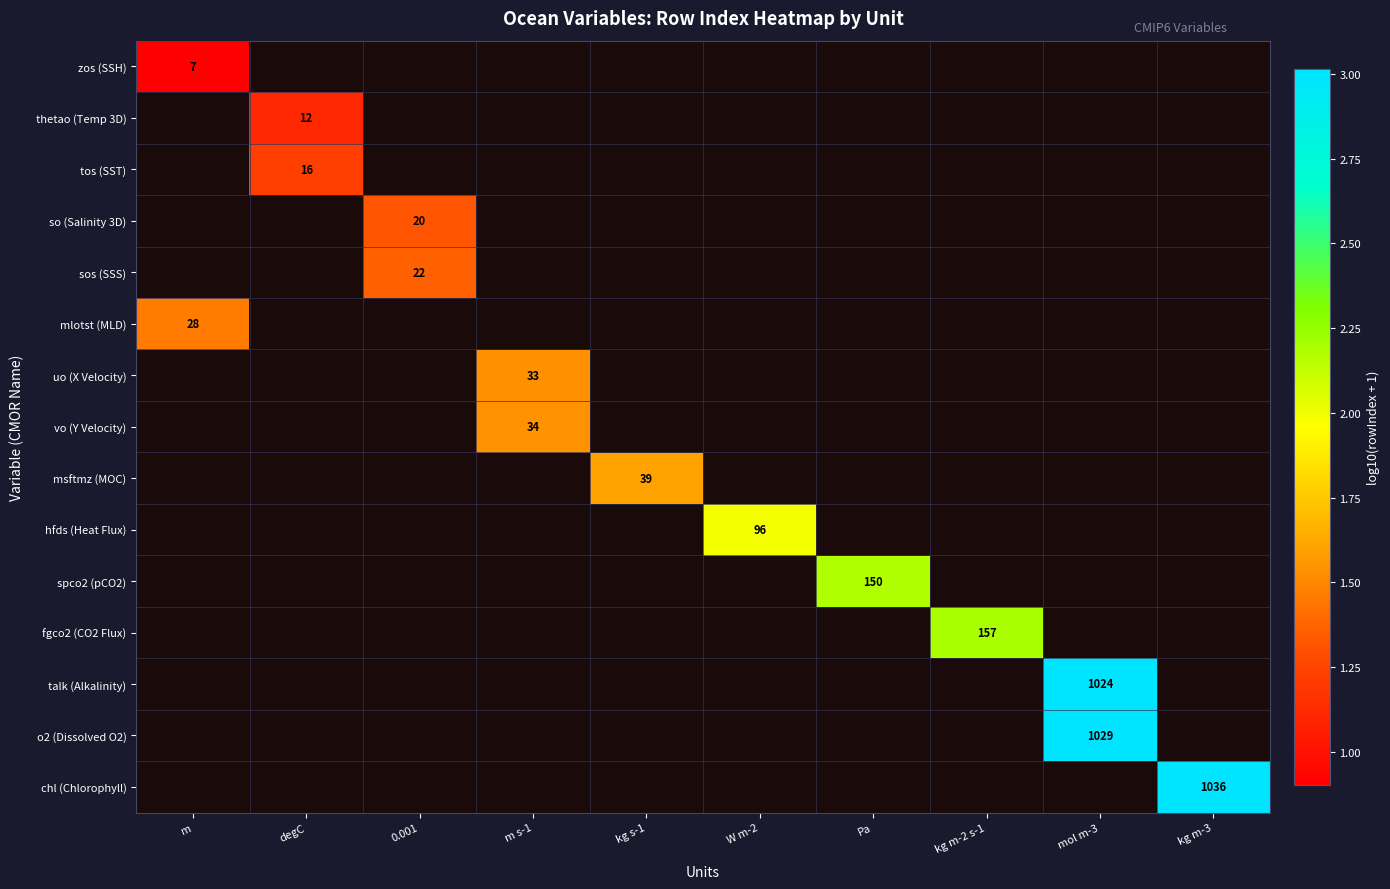

True or false: fgco2 (CO2 Flux) has a value of 2.2 at kg m-2 s-1.

True